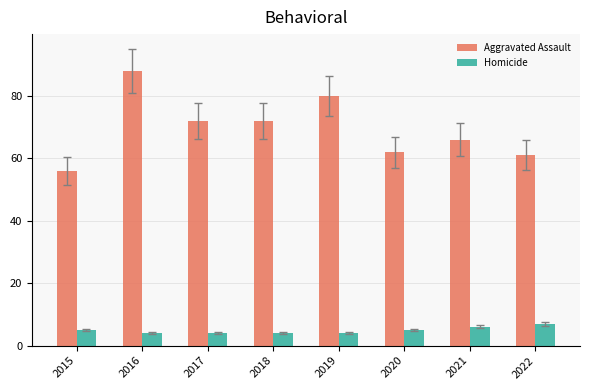

True or false: Homicide has a value of 7 at 2022.

True